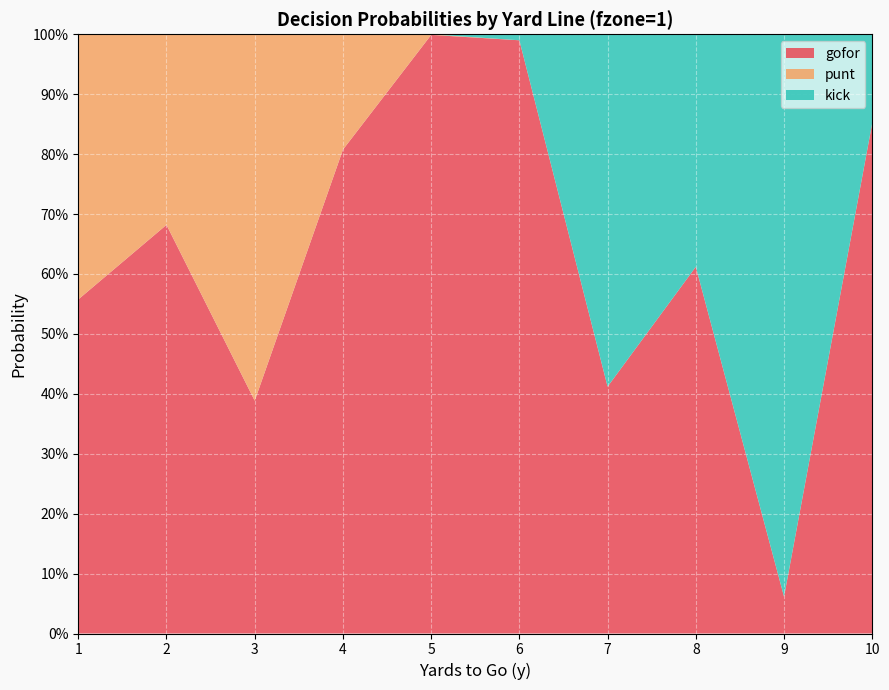

Reading left to right, extract all data points from this chart.

gofor: 0.6	0.7	0.4	0.8	1.0	1.0	0.4	0.6	0.1	0.9
punt: 0.4	0.3	0.6	0.2	0.0	0.0	0.0	0.0	0.0	0.0
kick: 0.0	0.0	0.0	0.0	0.0	0.0	0.6	0.4	0.9	0.1